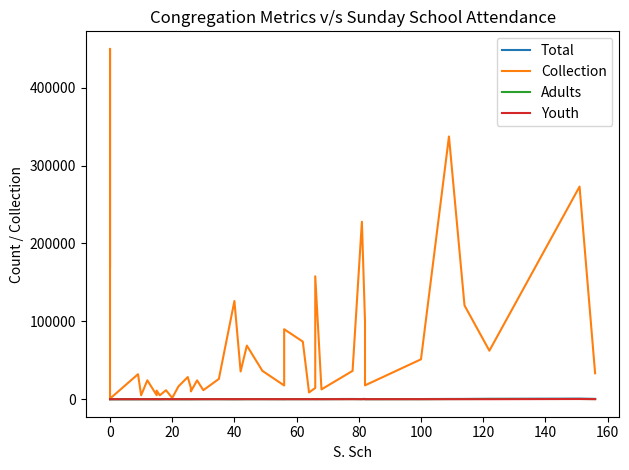

How many data points in Total are above 140?

19